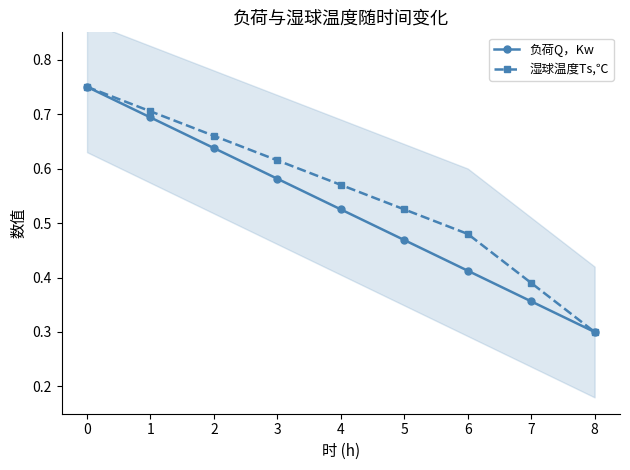

Is the value of 湿球温度Ts,℃ at 0 greater than the value of 负荷Q，Kw at 7?

Yes